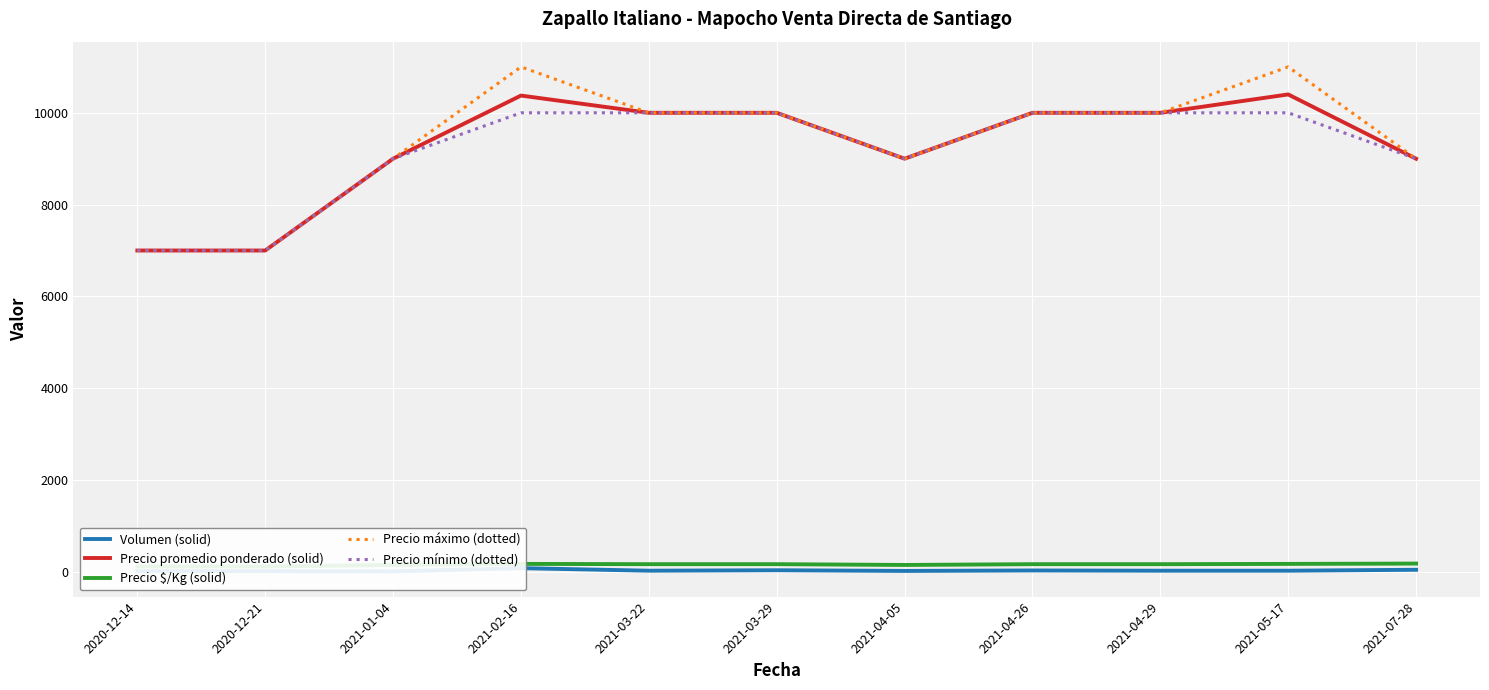

True or false: Precio máximo (dotted) and Precio $/Kg (solid) cross at least once.

False